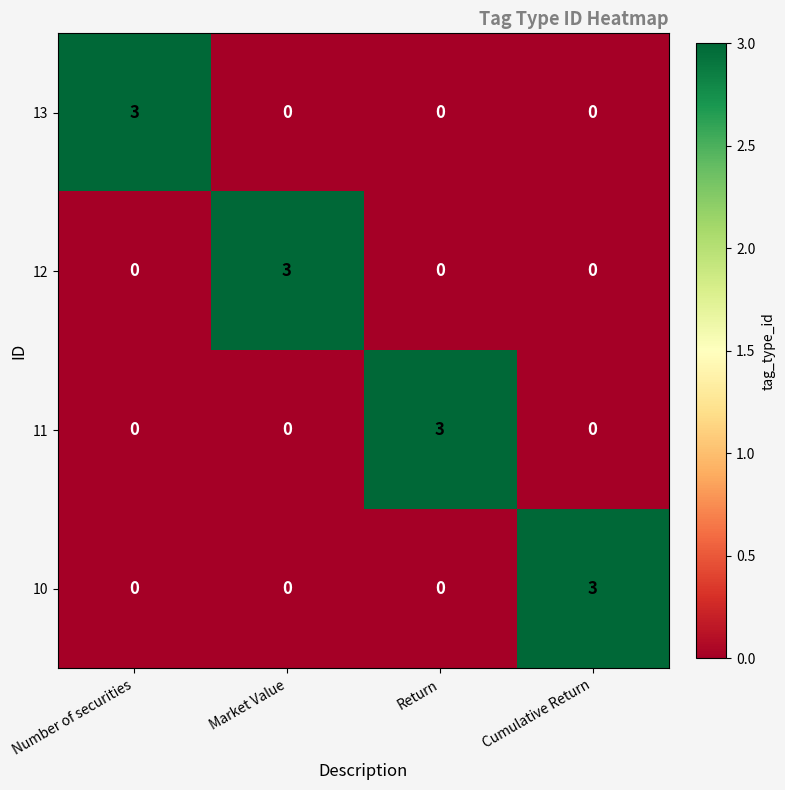

What is the sum of the 11 values at Return and Number of securities?

3